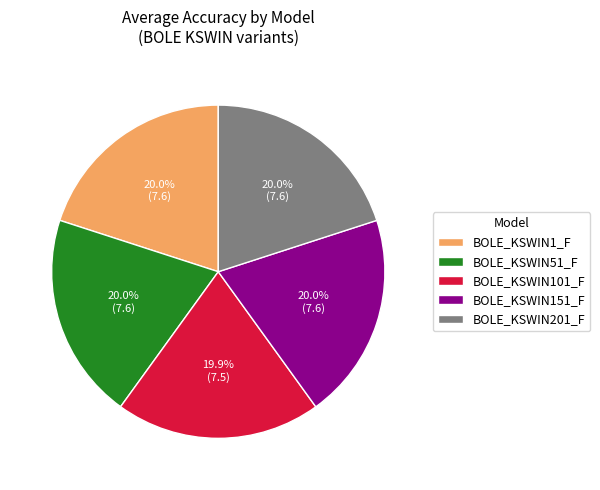

To the nearest percent, what is the average slice percentage?

20%